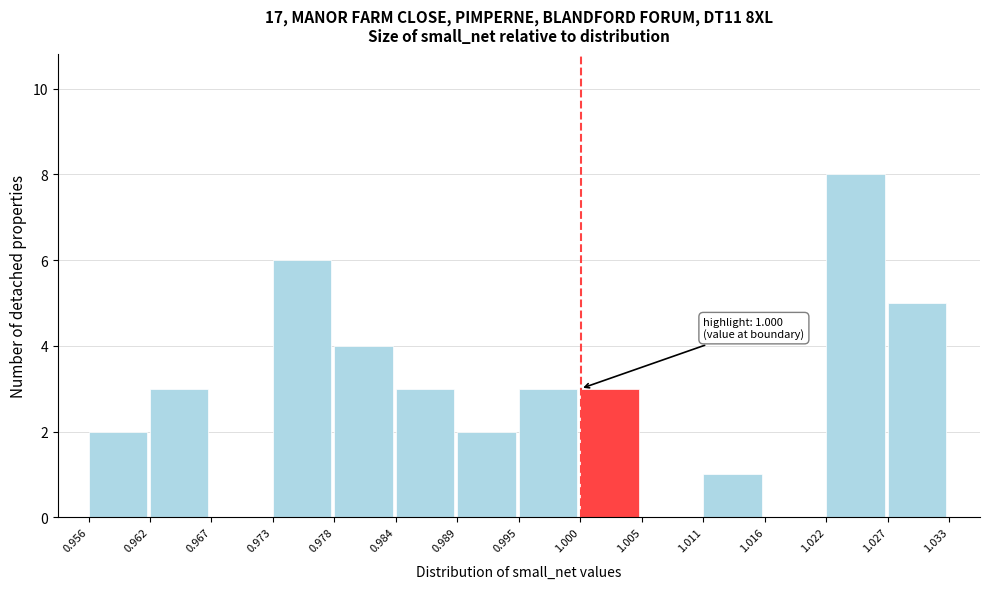

Which range on the x-axis has the tallest bar?

1.022 to 1.027